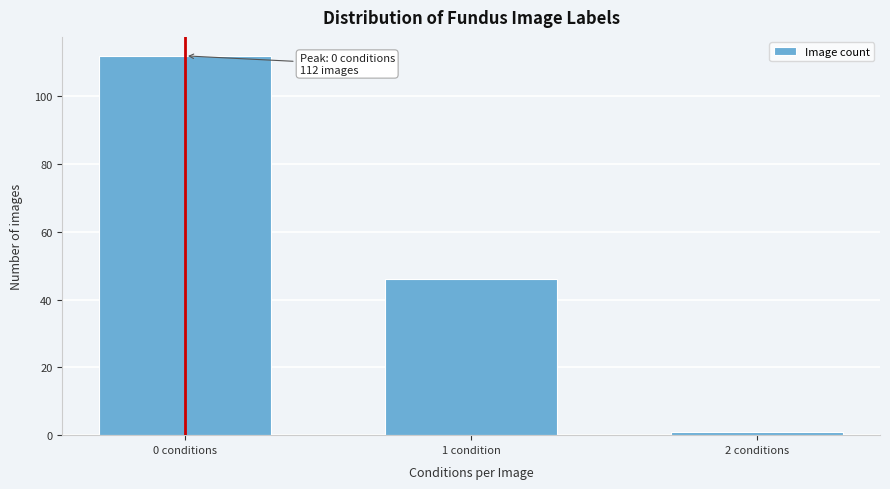

Reading left to right, what are all the values shown in this chart?

0 conditions=112	1 condition=46	2 conditions=1